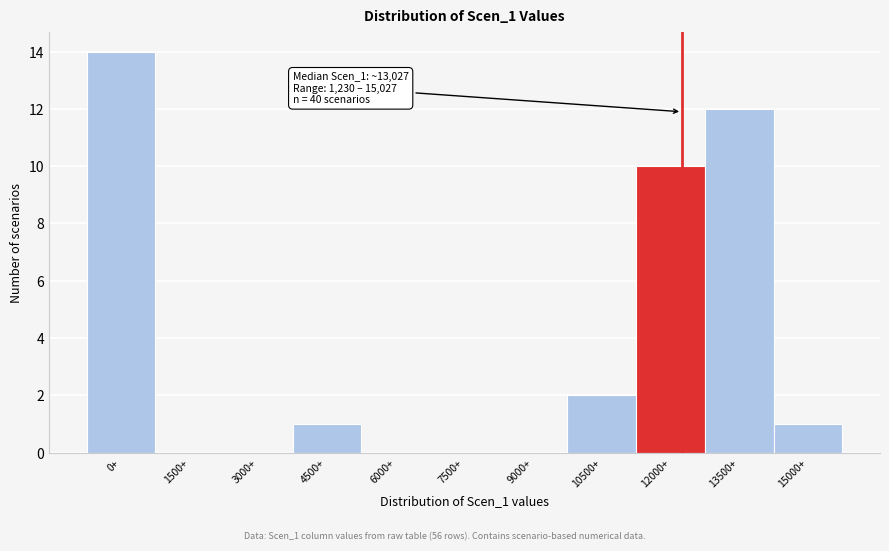

Reading left to right, list all the values displayed in this chart.

0+=14	1500+=0	3000+=0	4500+=1	6000+=0	7500+=0	9000+=0	10500+=2	12000+=10	13500+=12	15000+=1